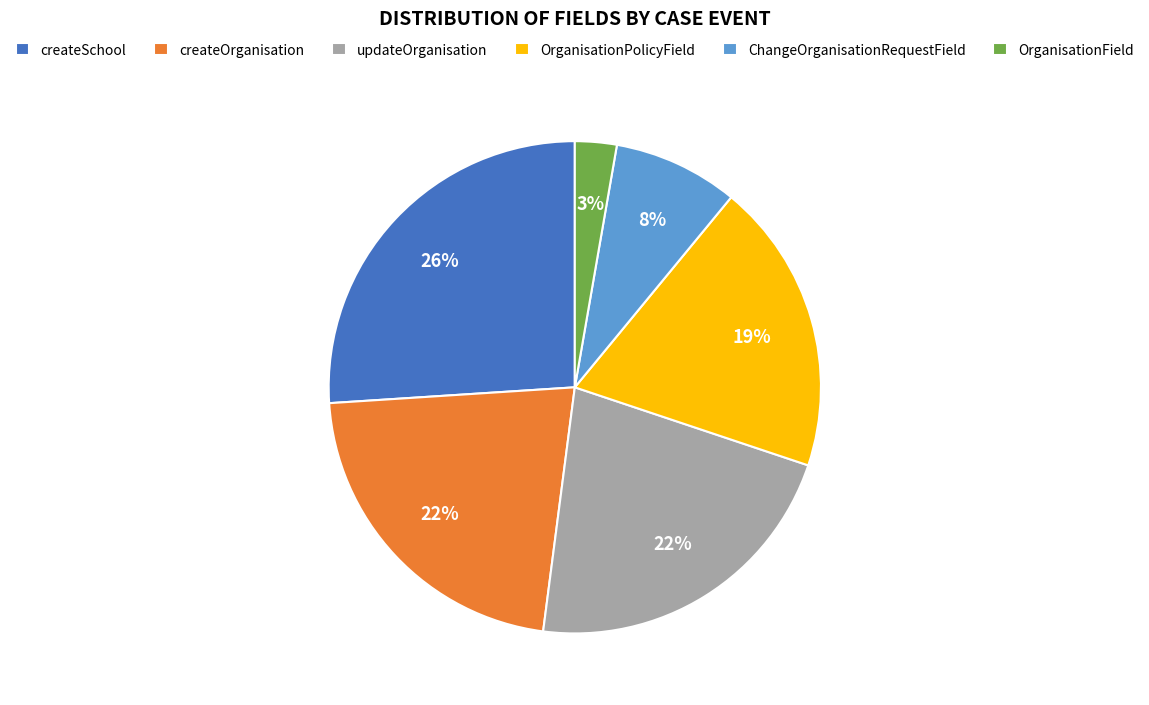

What percentage is the createOrganisation slice, to the nearest percent?

22%